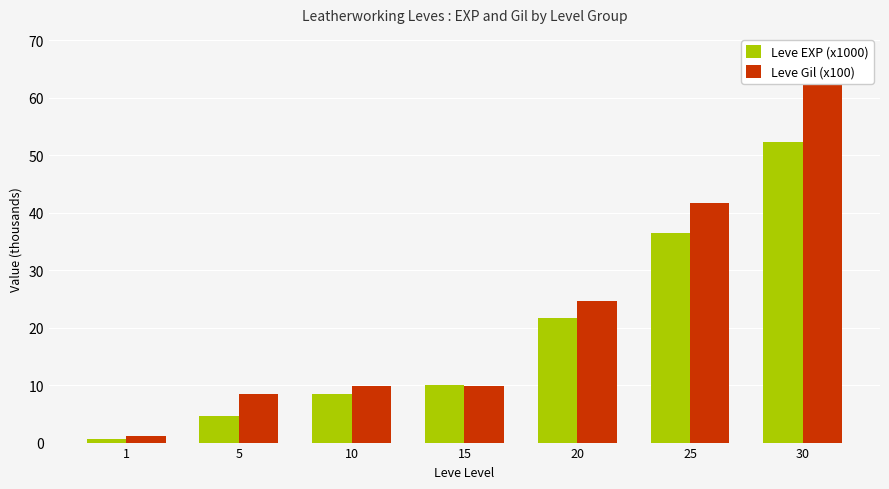

Between 5 and 20, which is larger?

20